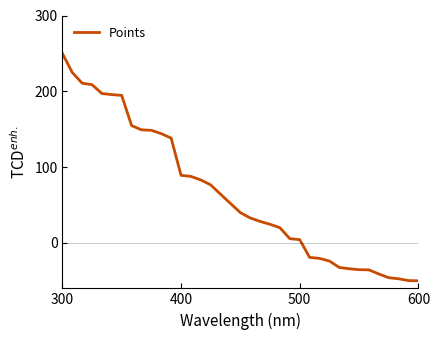

How many negative values are there?

12